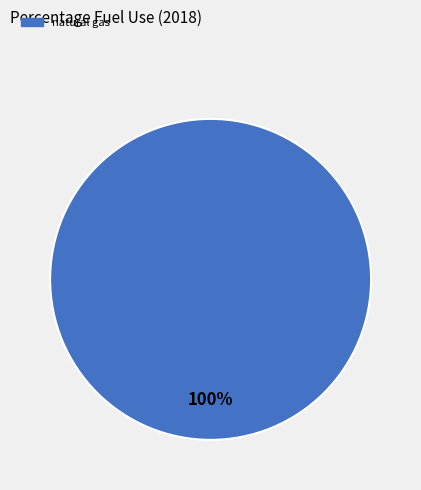

Does any single category account for the majority?

Yes